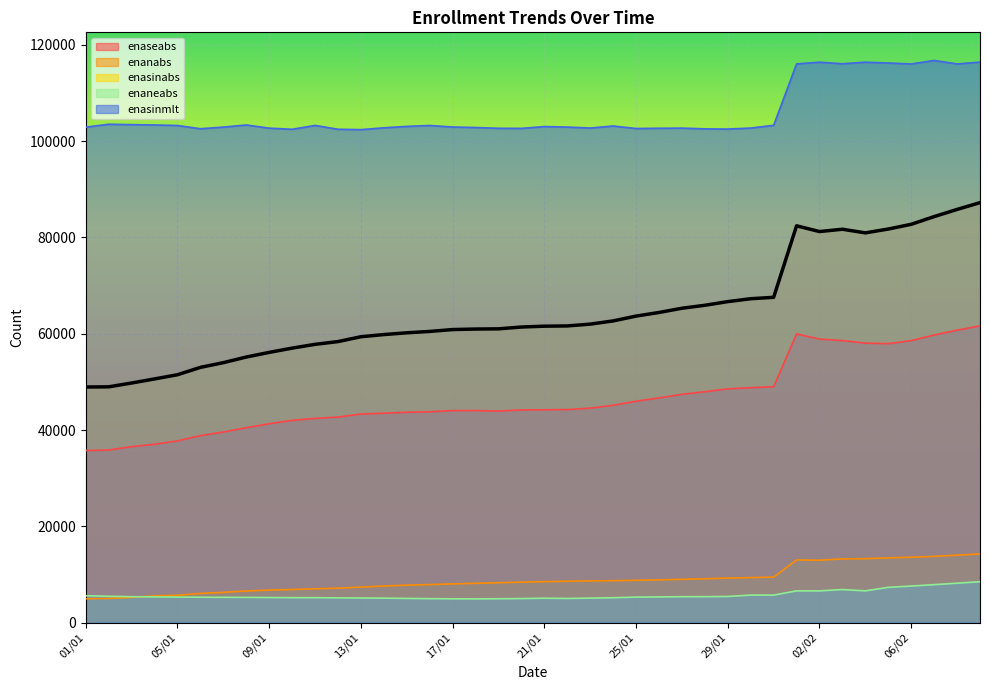

True or false: enasinabs and enasinmlt intersect in this chart.

False